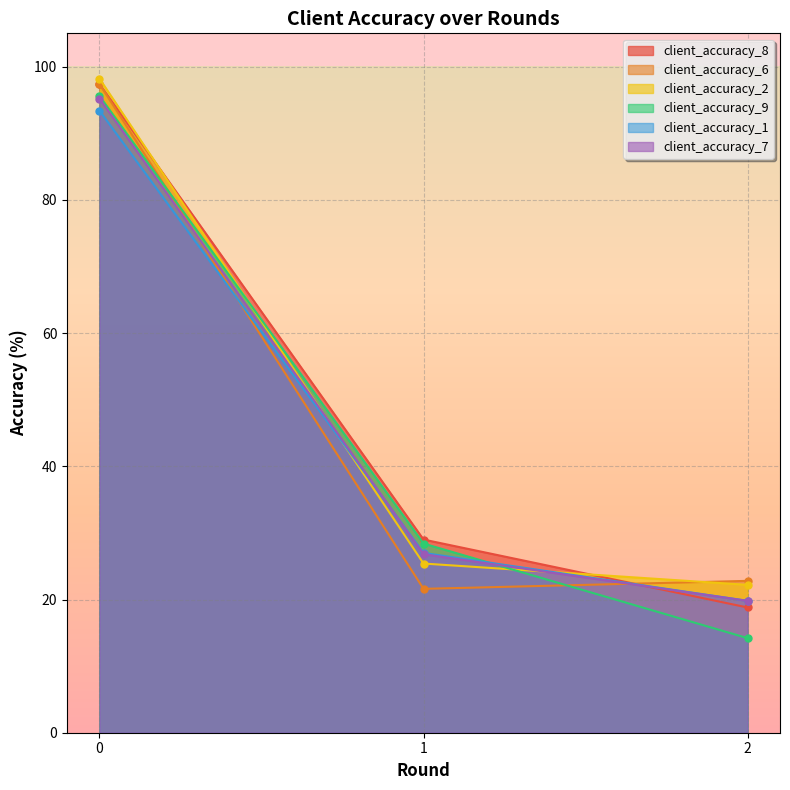

List the labels in order of client_accuracy_8 value, largest first.

0, 1, 2